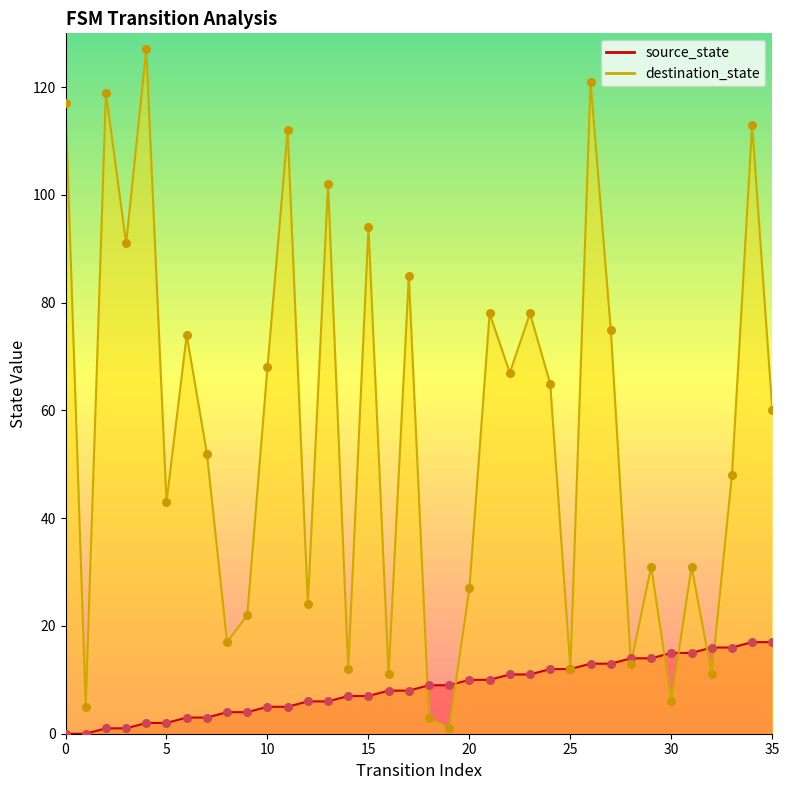

Which series contains the lowest Y value?

source_state